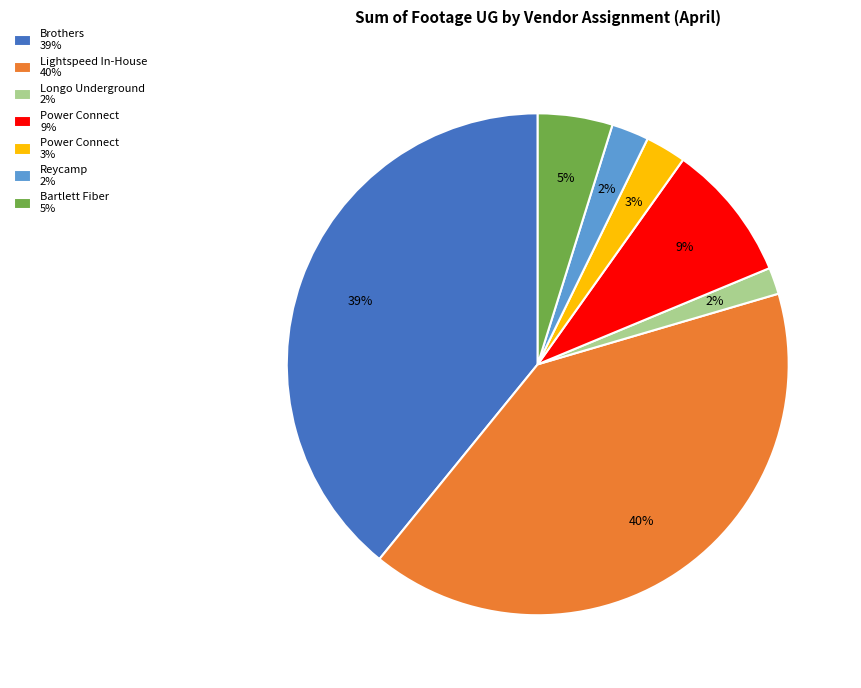

To the nearest percent, what is the average slice percentage?

14%